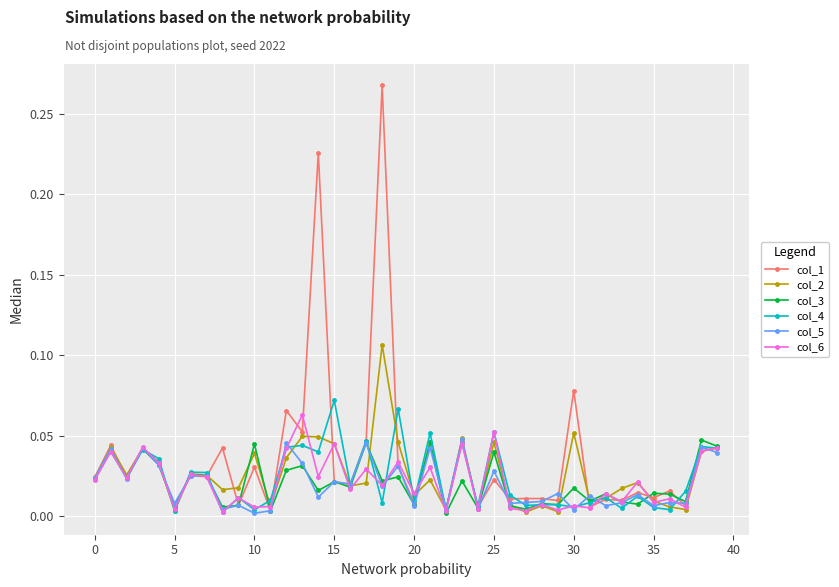

Which series has the largest range (max minus min)?

col_1